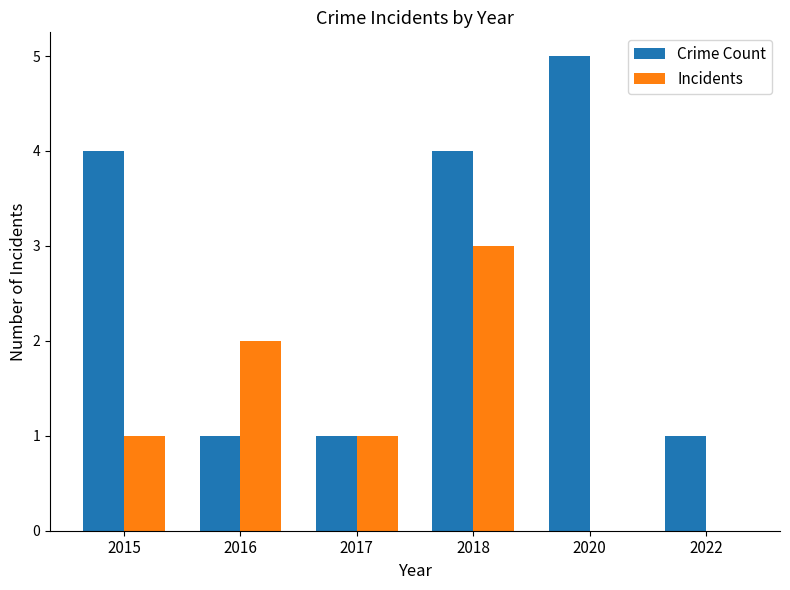

What is the maximum value shown in the chart?

5